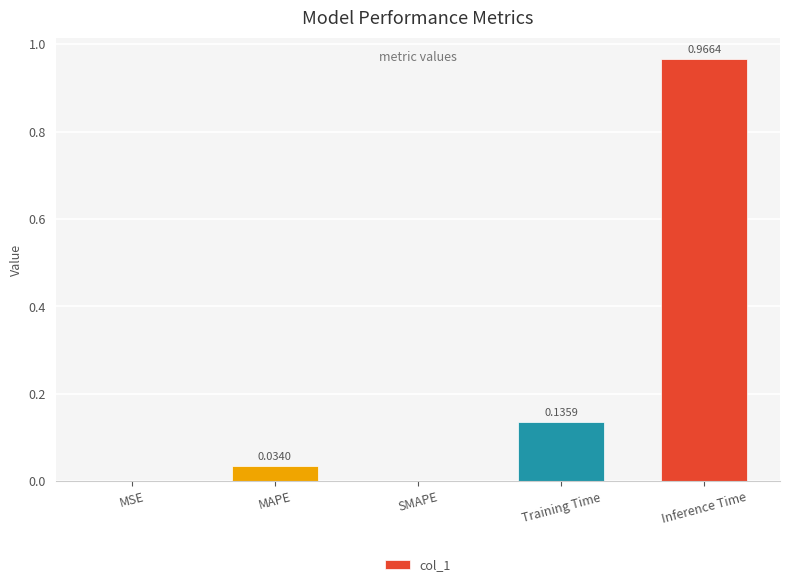

What is the sum of all values?

1.1